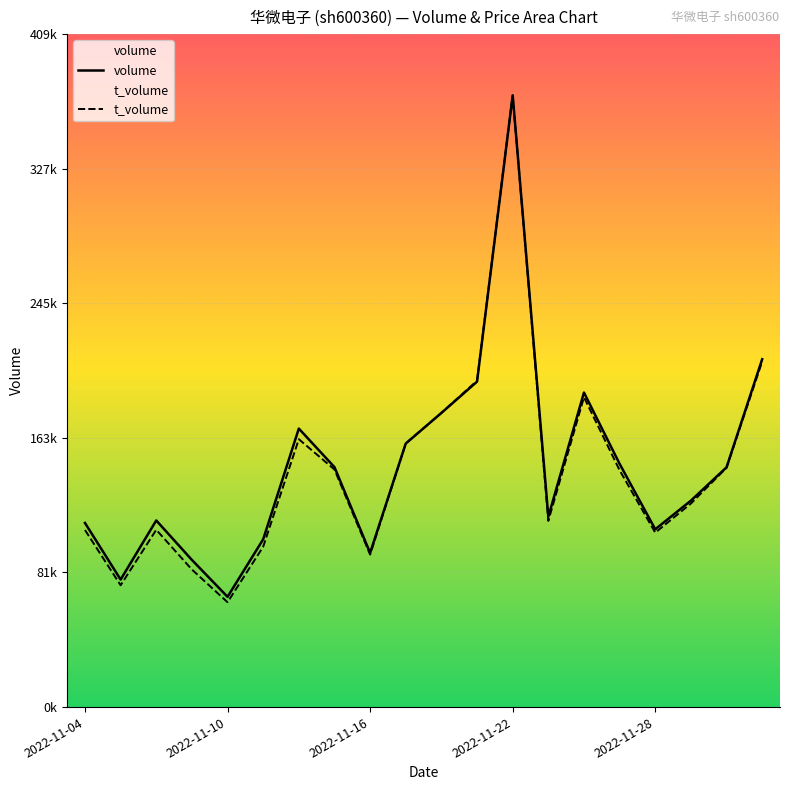

Which has a higher value, 17 or 16?

17